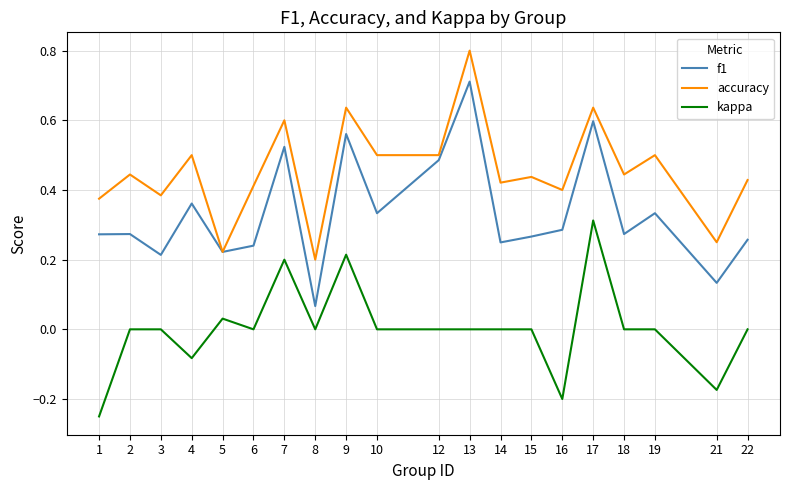

What is the total value across all series at 19?

0.8